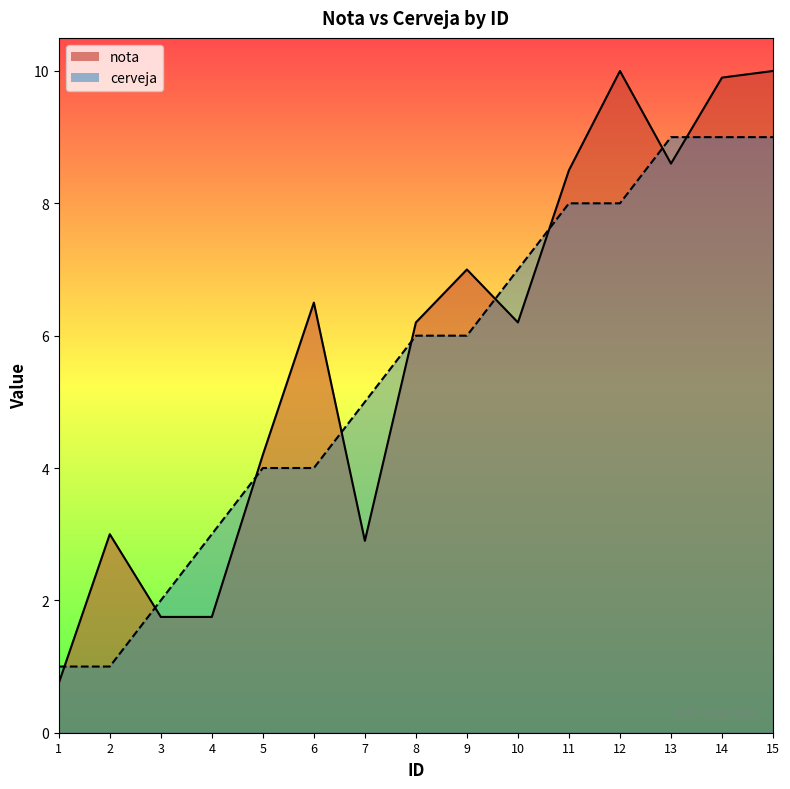

At which label does cerveja first exceed 6?

10